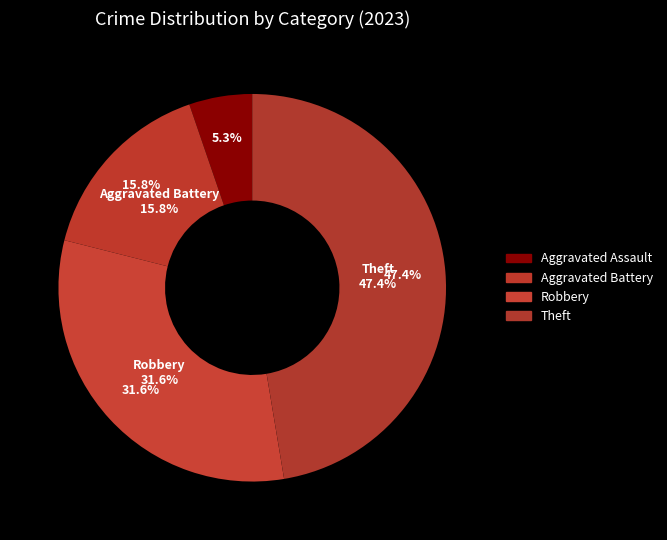

Combined, do Arson and Theft account for over 50%?

No